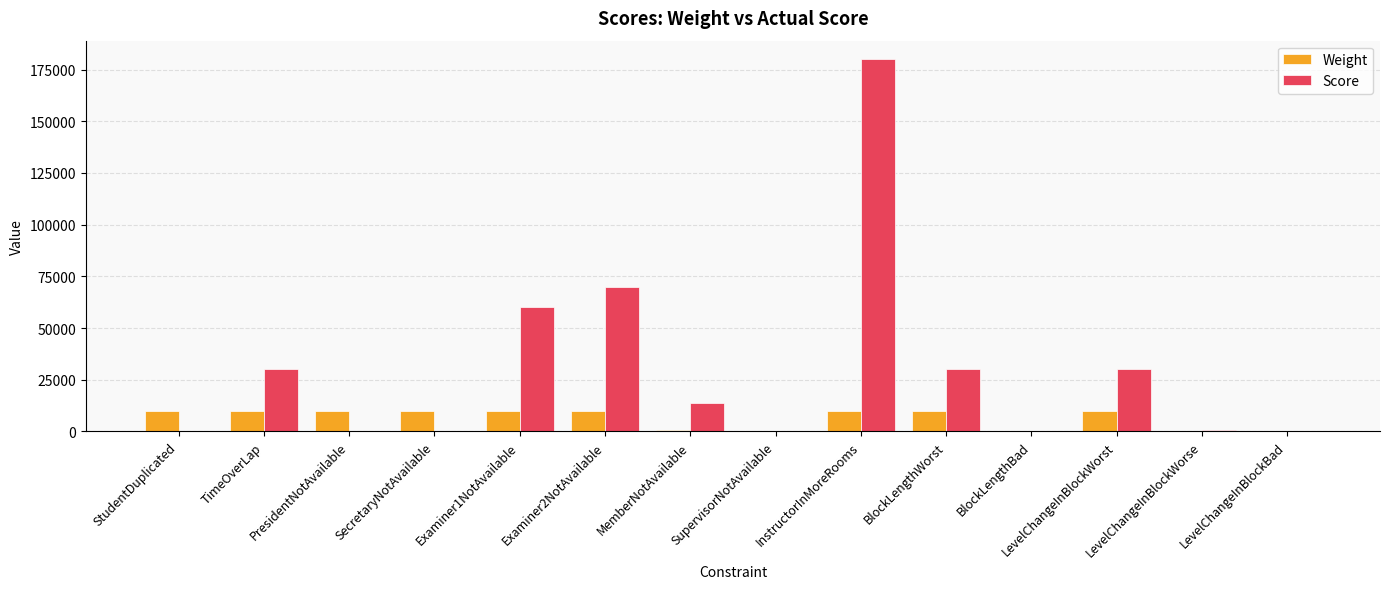

What is the sum of all Score values?

414695